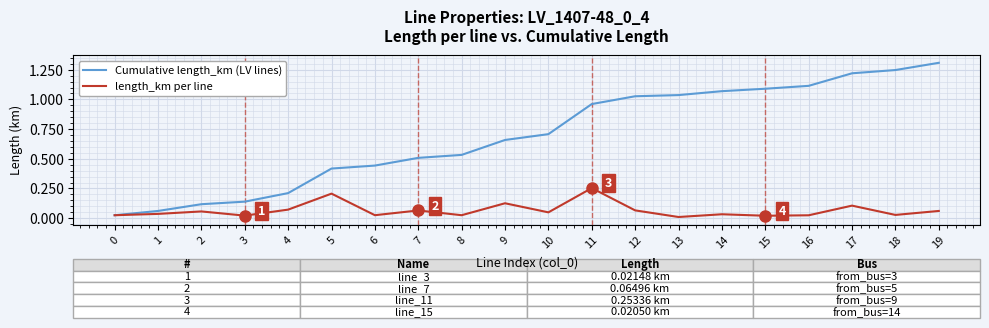

Which series has the largest total across all categories?

Cumulative length_km (LV lines)